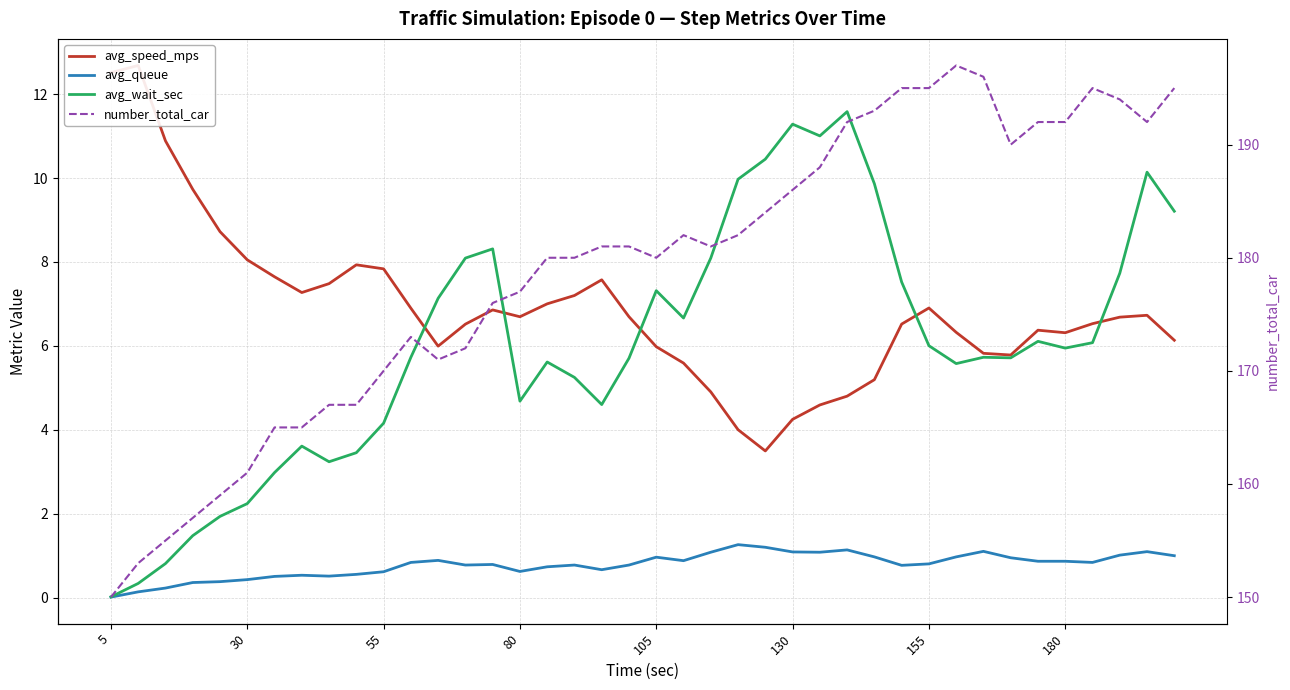

What is the value of the avg_speed_mps point at the 38th from the left?

6.7